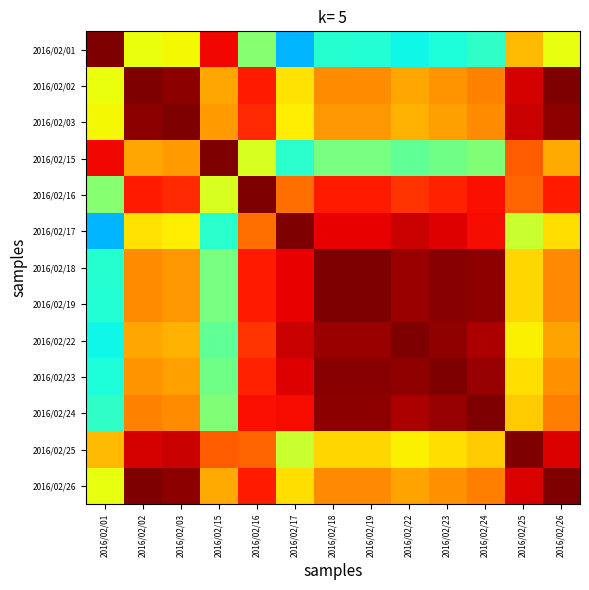

Rank the series by their maximum value, from highest to lowest.

2016/02/01, 2016/02/02, 2016/02/03, 2016/02/15, 2016/02/16, 2016/02/17, 2016/02/18, 2016/02/19, 2016/02/22, 2016/02/23, 2016/02/24, 2016/02/25, 2016/02/26